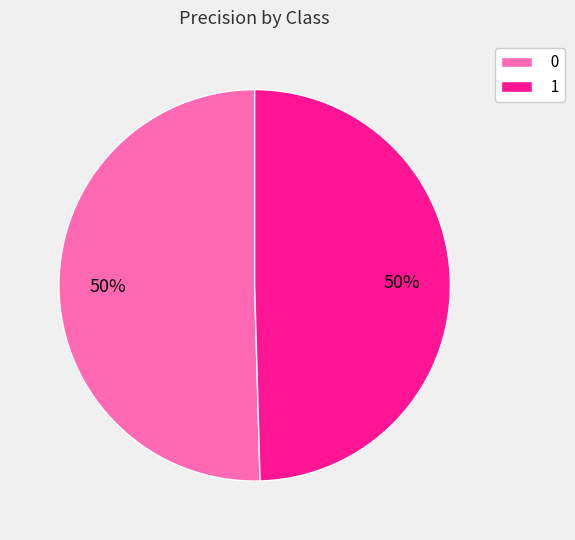

How many segments does this pie chart have?

2